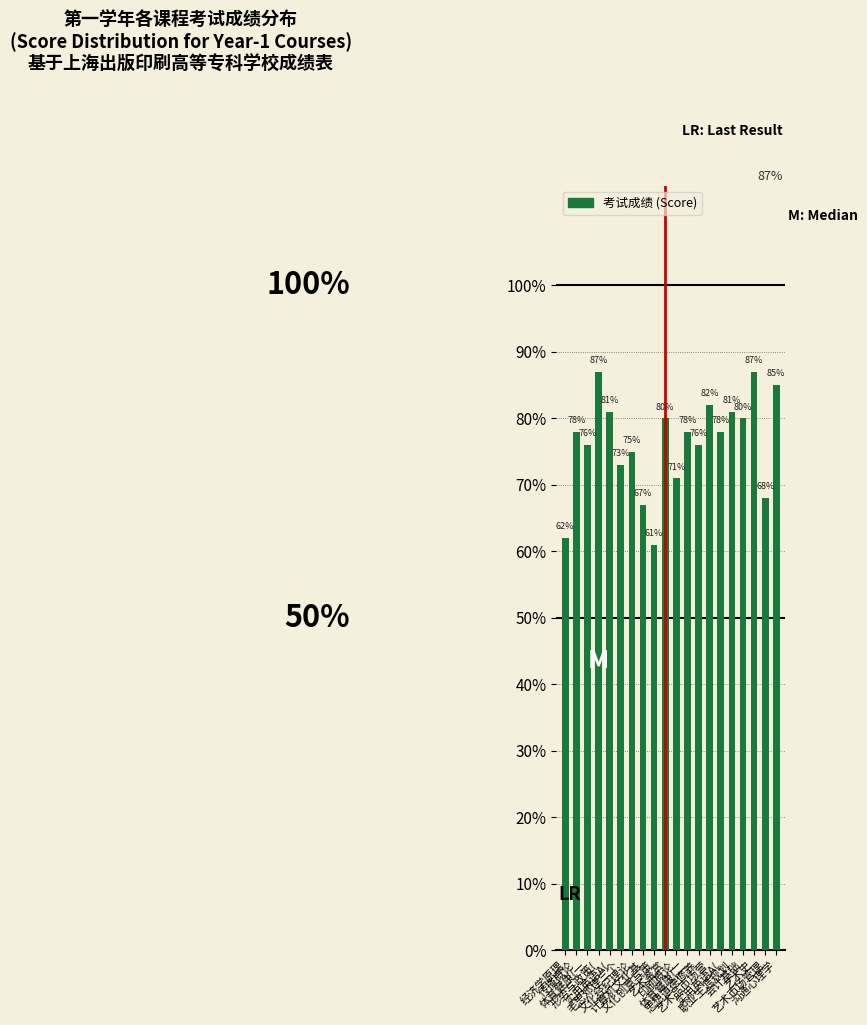

Rank the categories by value from highest to lowest.

形势与政策(, 艺术史, 沟通心理学, 艺术品市场营, 实用英语A(, 职业生涯规划, 艺术鉴赏, 会计基础, 传播概论, 体育健康(二, 实用英语A(, 体育健康(一, 思想道德修养, 文化经纪理论, 毛思邓理三个, 印刷概论, 艺术市场管理, 计算机文化基, 经济学原理, 文化创意与策